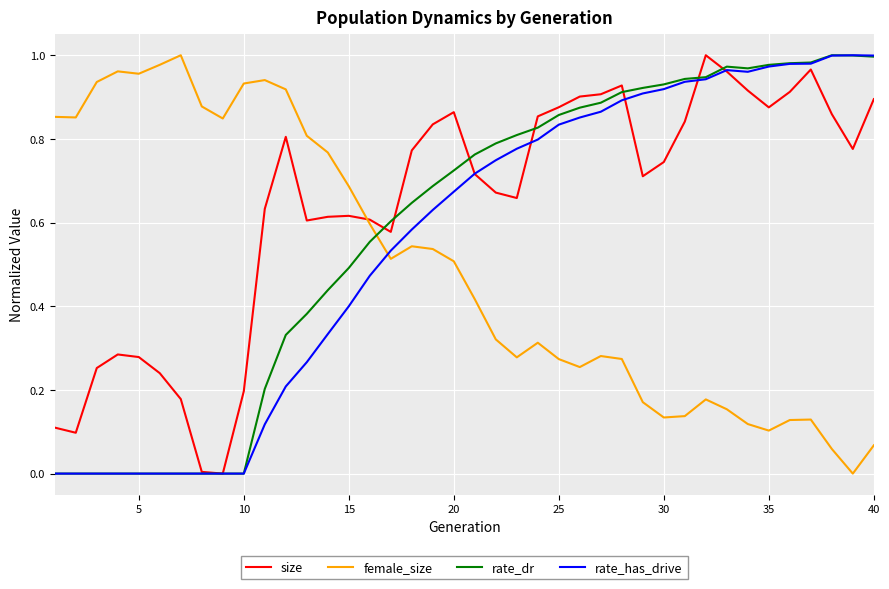

Which series has the largest total across all categories?

size